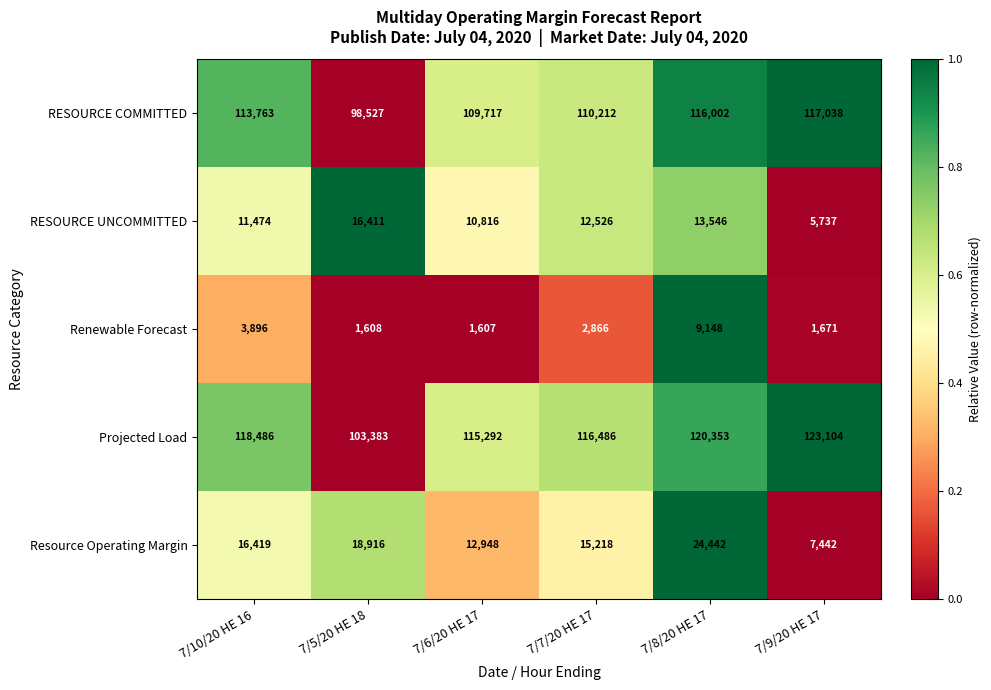

What is the average value of the Resource Operating Margin series?

15898